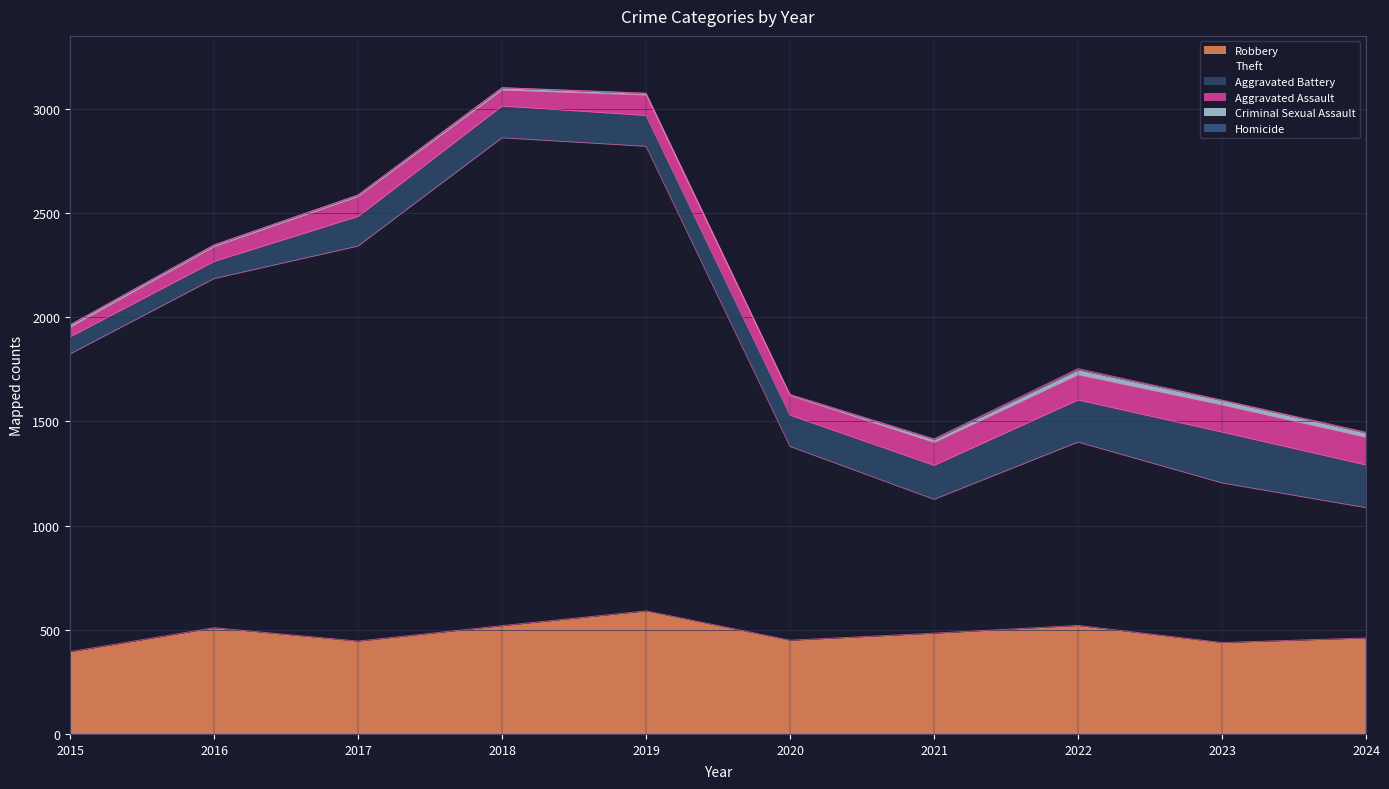

At how many categories does at least one series exceed 327?

10